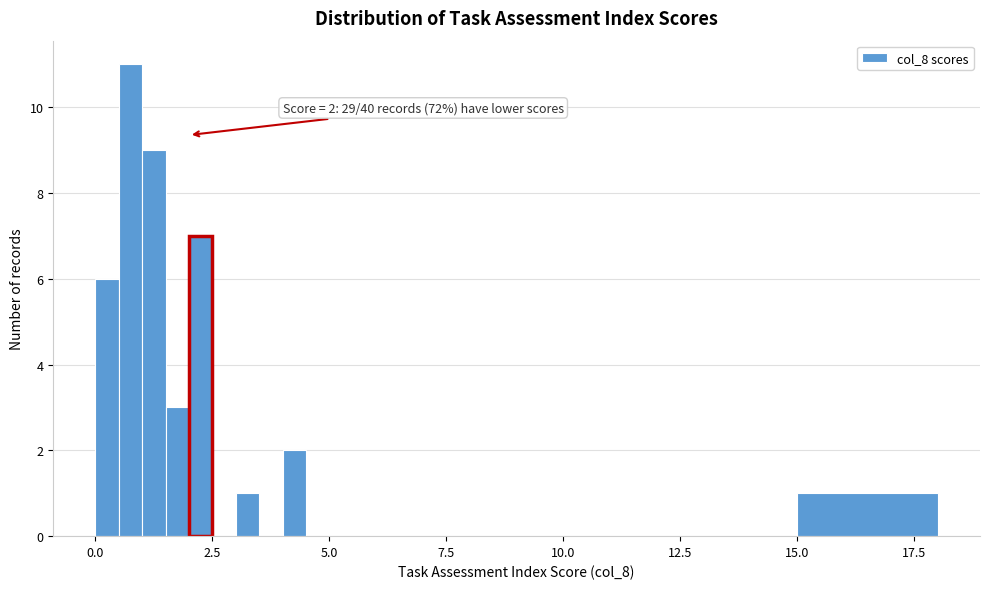

Read against the x-axis, roughly where is the centre of the tallest bar?

1.0